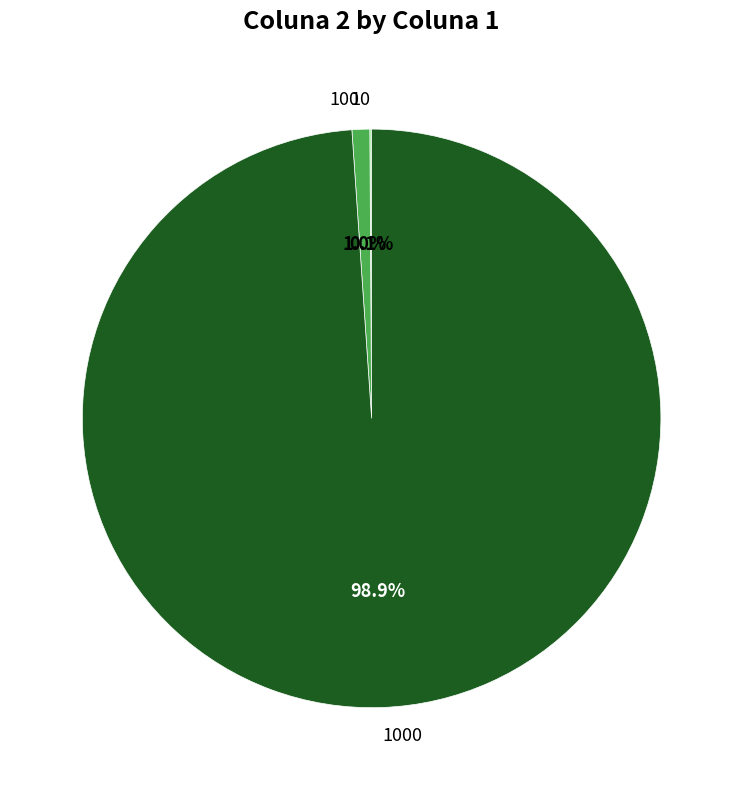

Is there any slice that represents more than half of the pie?

Yes